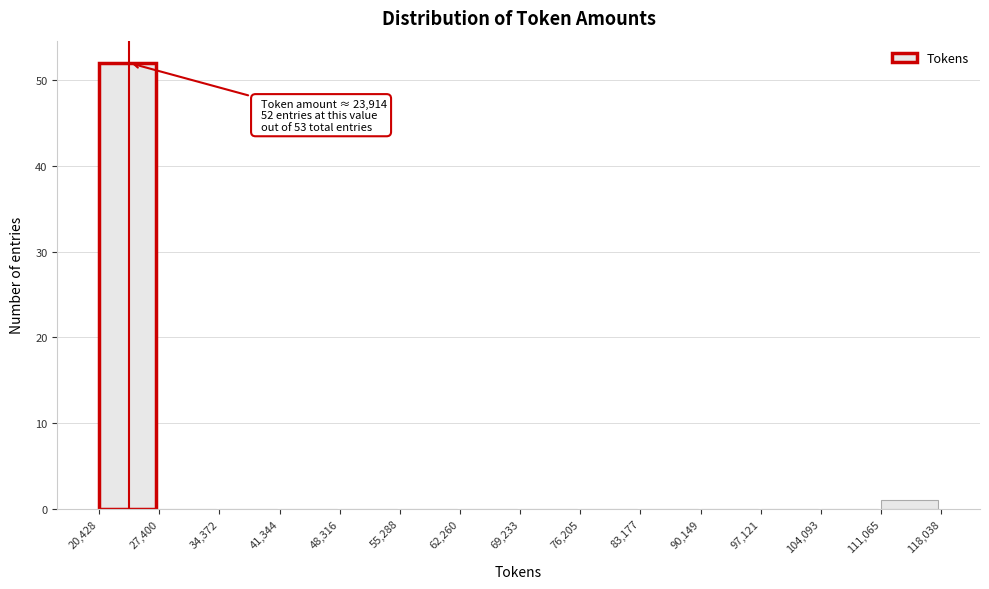

Which range on the x-axis has the tallest bar?

20,428 to 27,400